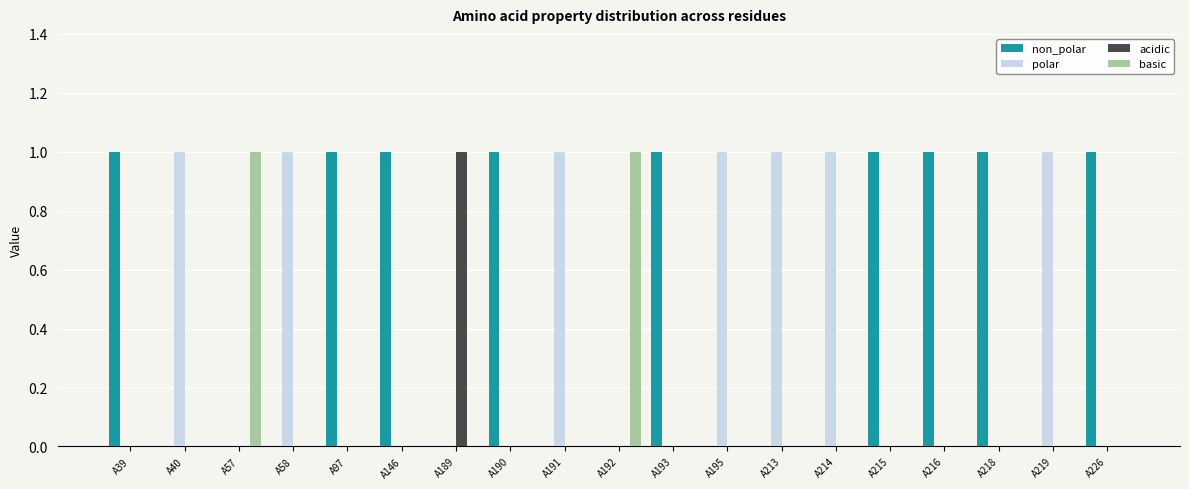

What is the highest value of the acidic series?

1